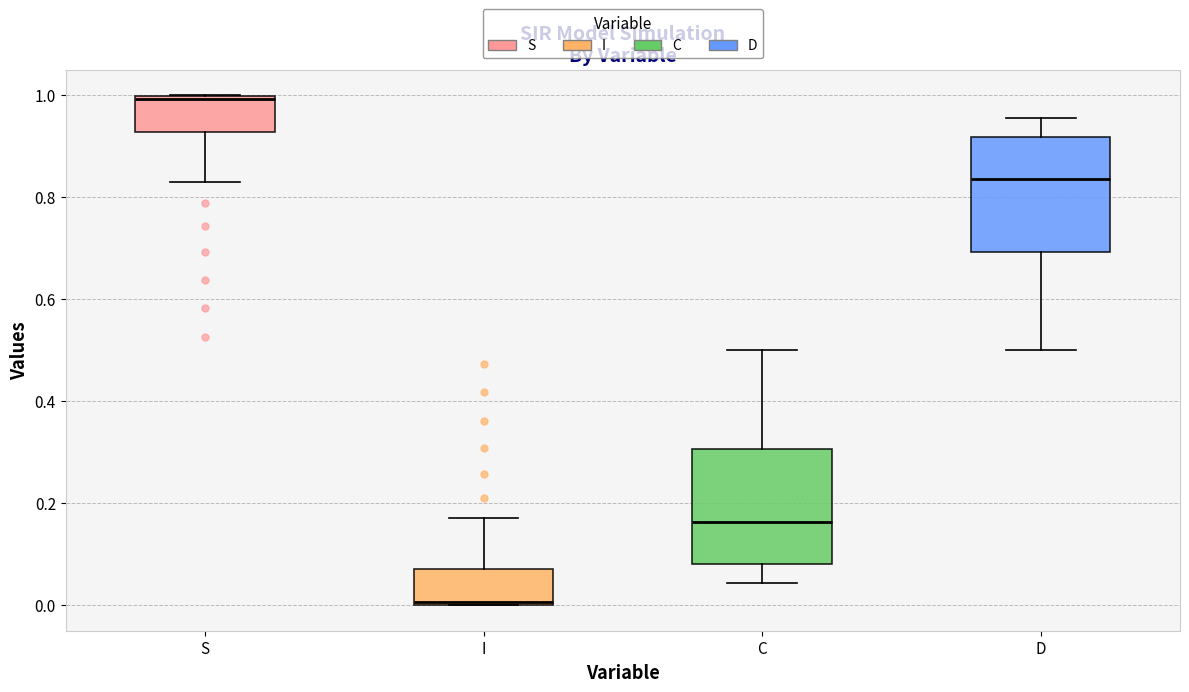

Reading left to right, read every box against the y-axis: the position of its median line, the range the box covers, and the ends of its whiskers. The values are not printed on the chart, so give them approximately, as read against the axis.

S: median 1.00, box 0.92 to 1.00, whiskers 0.82 to 1.00
I: median 0.00, box 0.00 to 0.08, whiskers 0.00 to 0.18
C: median 0.16, box 0.08 to 0.30, whiskers 0.04 to 0.50
D: median 0.84, box 0.70 to 0.92, whiskers 0.50 to 0.96